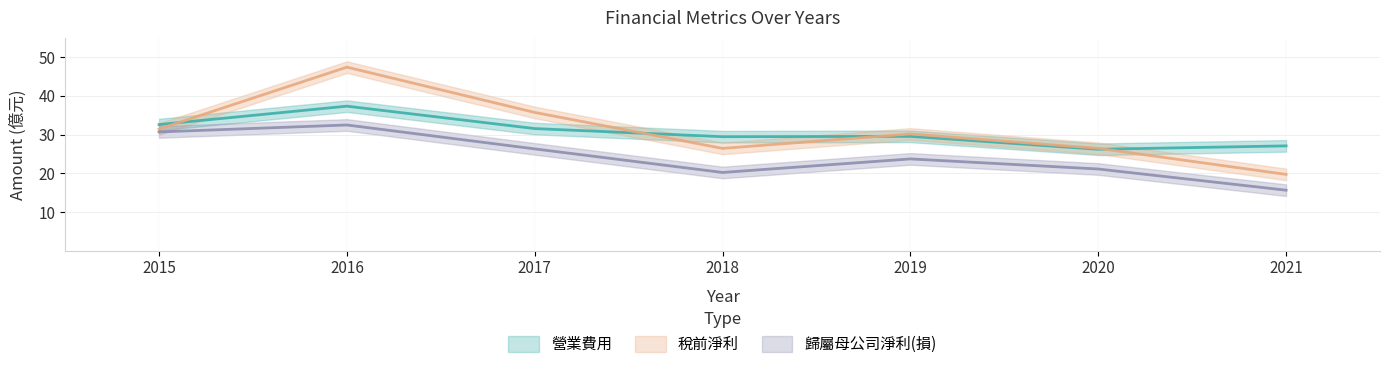

Reading left to right, extract all data points from this chart.

營業費用: 2015=32.6	2016=37.3	2017=31.6	2018=29.4	2019=29.5	2020=26.2	2021=27.1
稅前淨利: 2015=31.4	2016=47.4	2017=35.7	2018=26.4	2019=30.2	2020=26.4	2021=19.7
歸屬母公司淨利(損): 2015=30.7	2016=32.5	2017=26.3	2018=20.2	2019=23.7	2020=21.1	2021=15.6